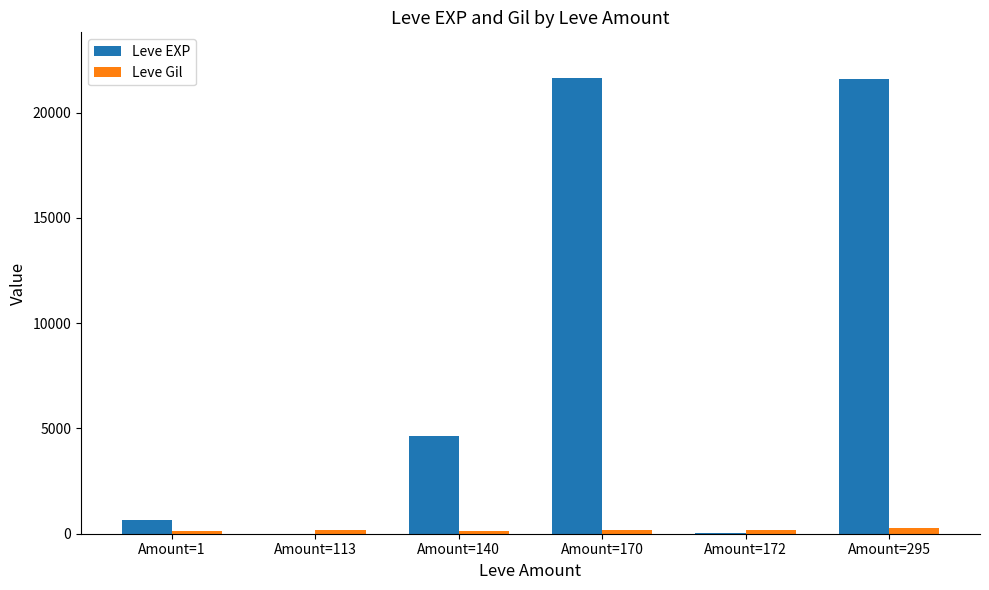

Where is Leve EXP nearest to the value 10825?

Amount=140